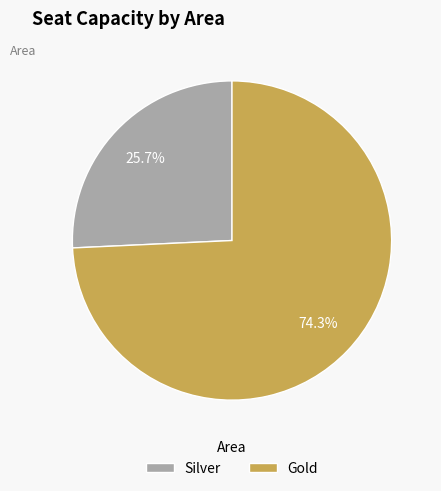

True or false: Silver accounts for 26% of the total.

True